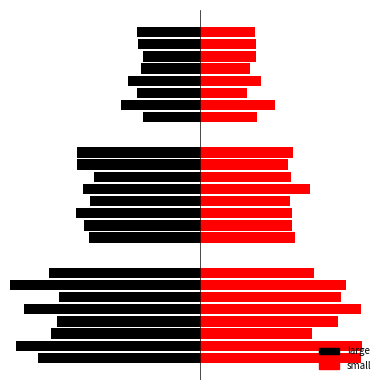

Between small and large, which is larger?

small